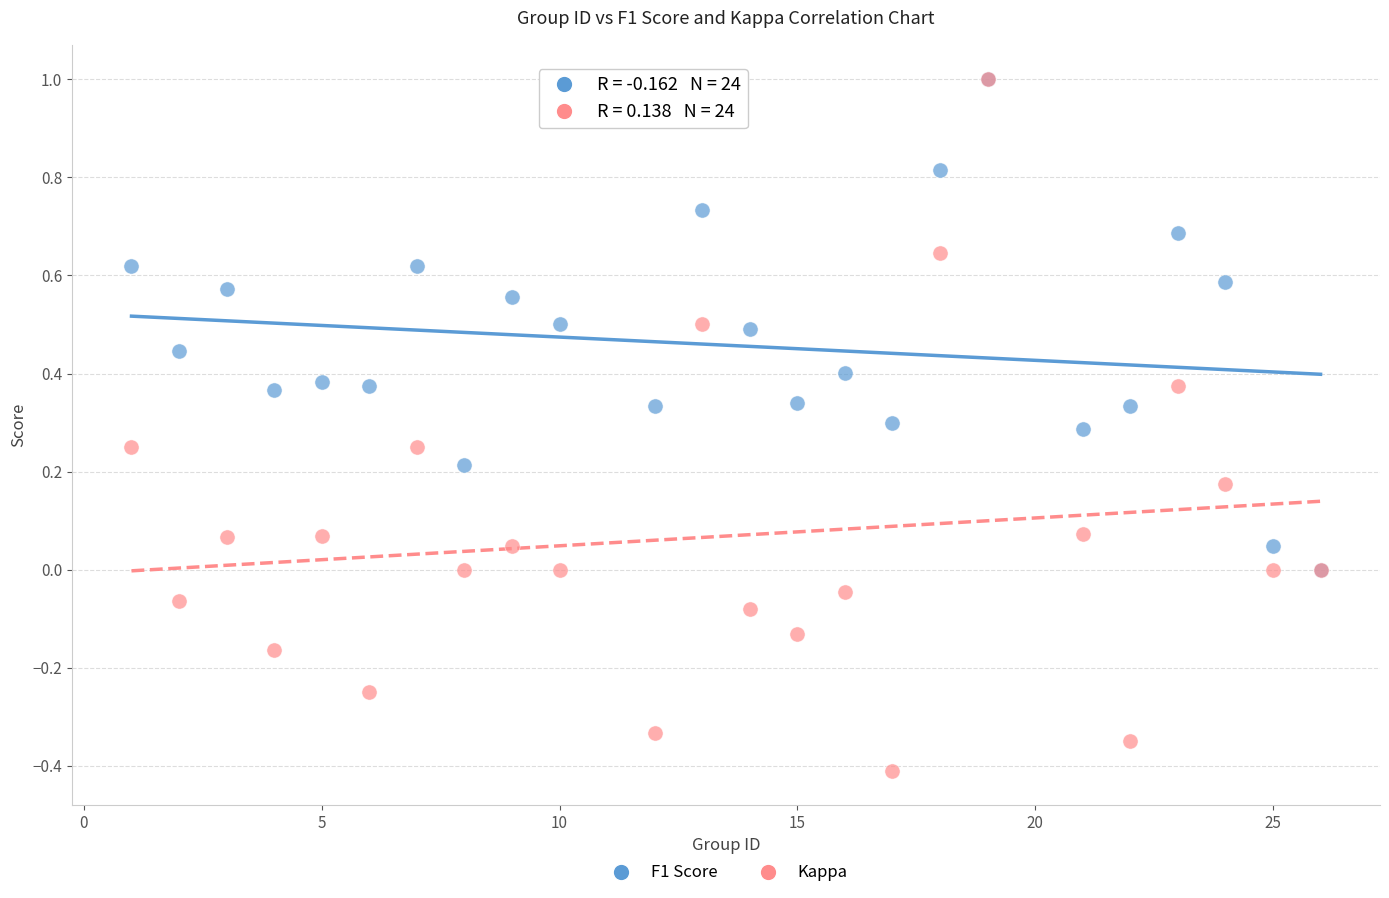

Which series has the largest Y range (max minus min)?

Kappa